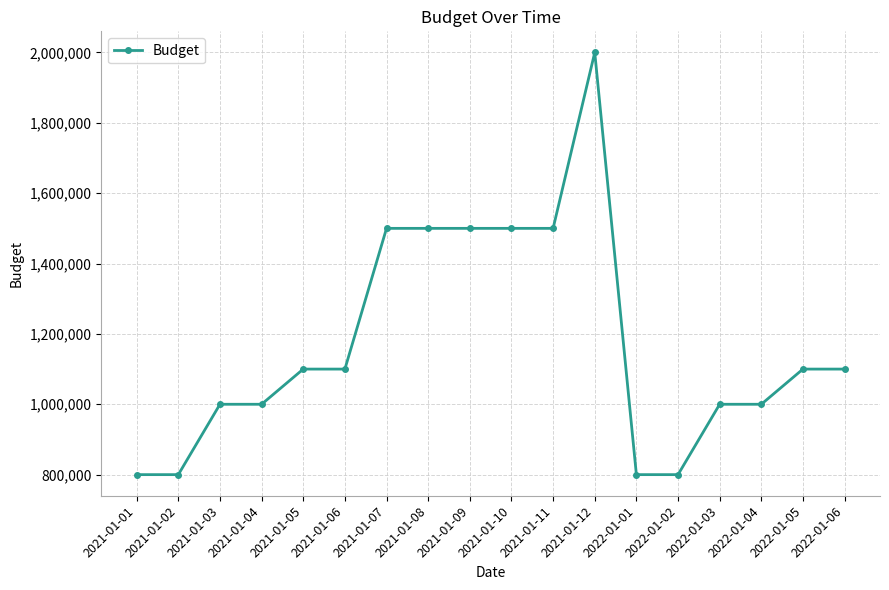

What is the difference between the second highest and second lowest values?

700000